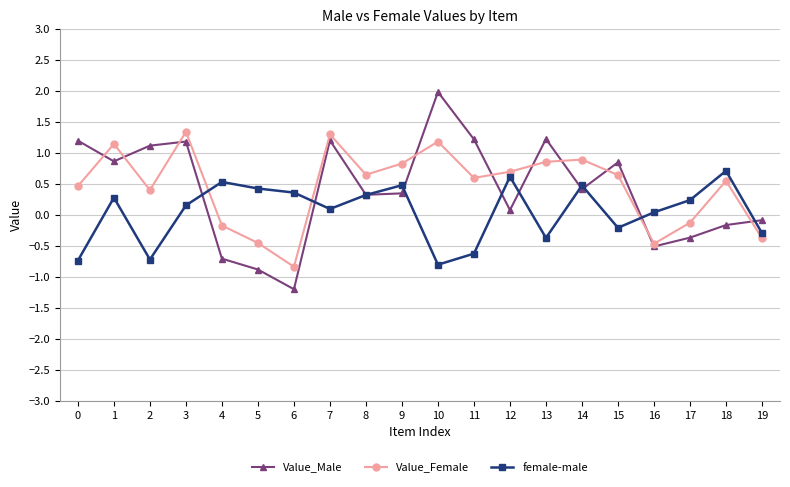

What is the greatest value displayed?

2.0